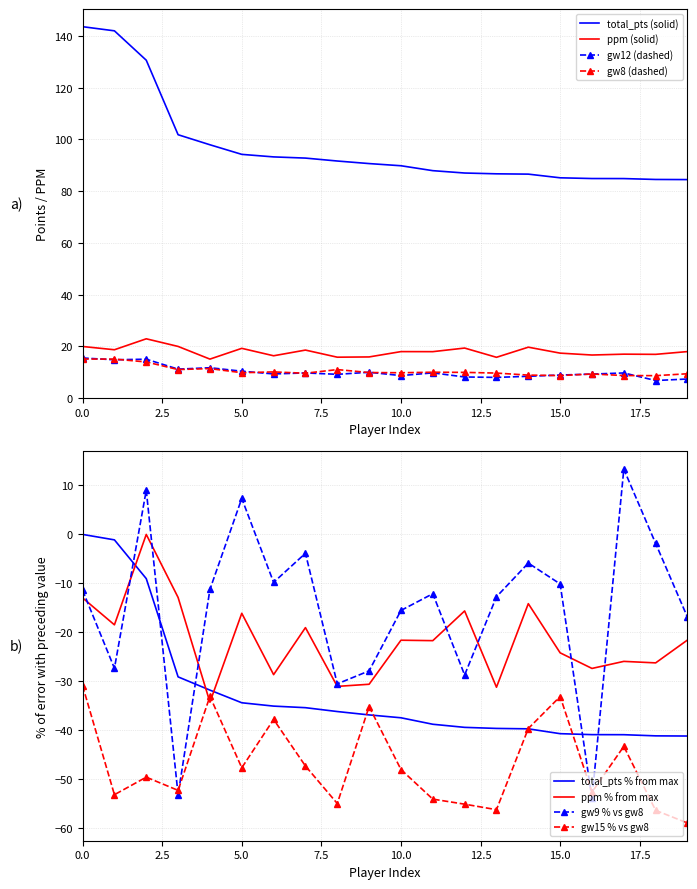

True or false: ppm (solid) and gw12 (dashed) intersect in this chart.

False